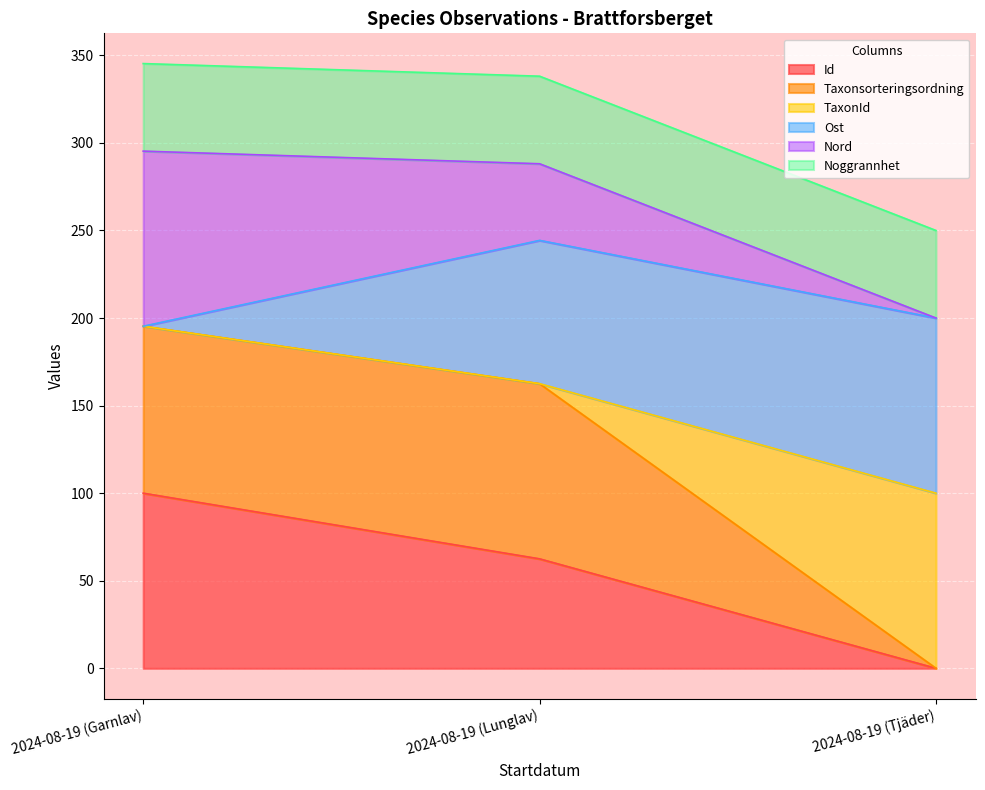

Is it true that Id equals 108.0 at 2024-08-19 (Lunglav)?

False